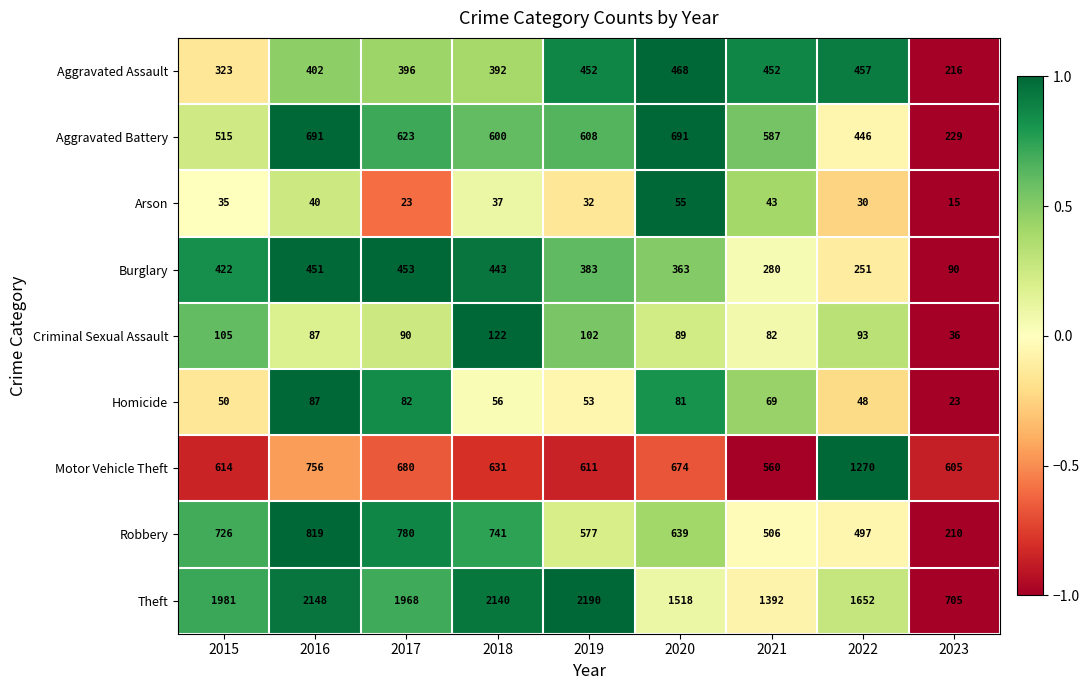

What is the maximum value for Motor Vehicle Theft?

1270